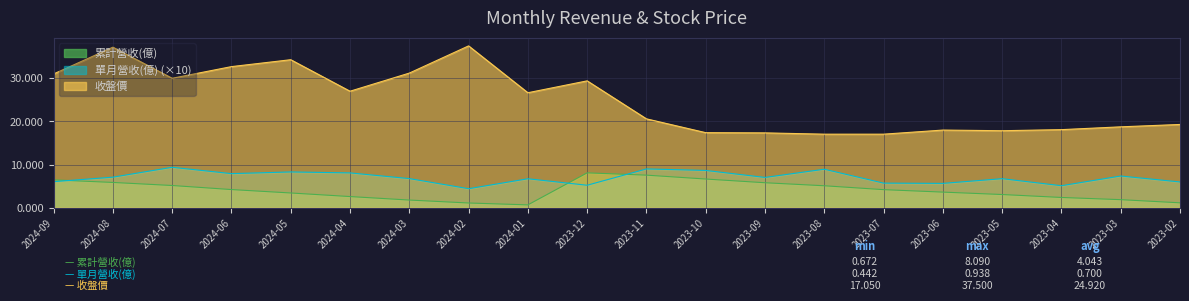

What is the label of the 14th point from the right?

2024-03